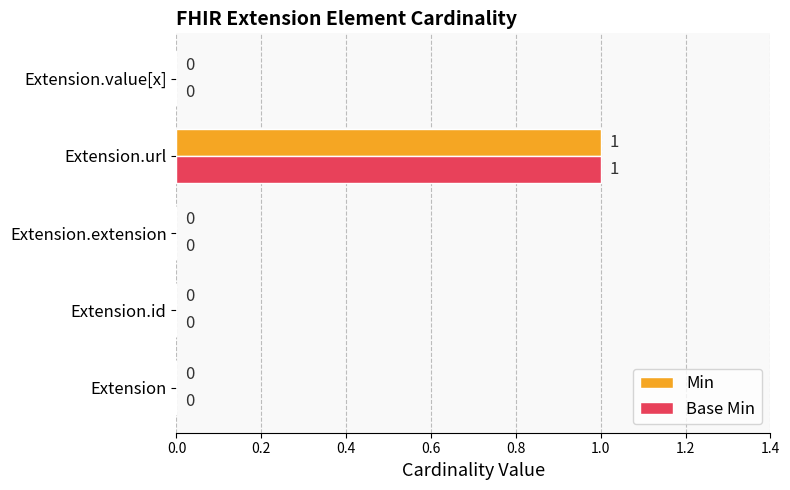

At which label does Base Min reach its peak?

Extension.url